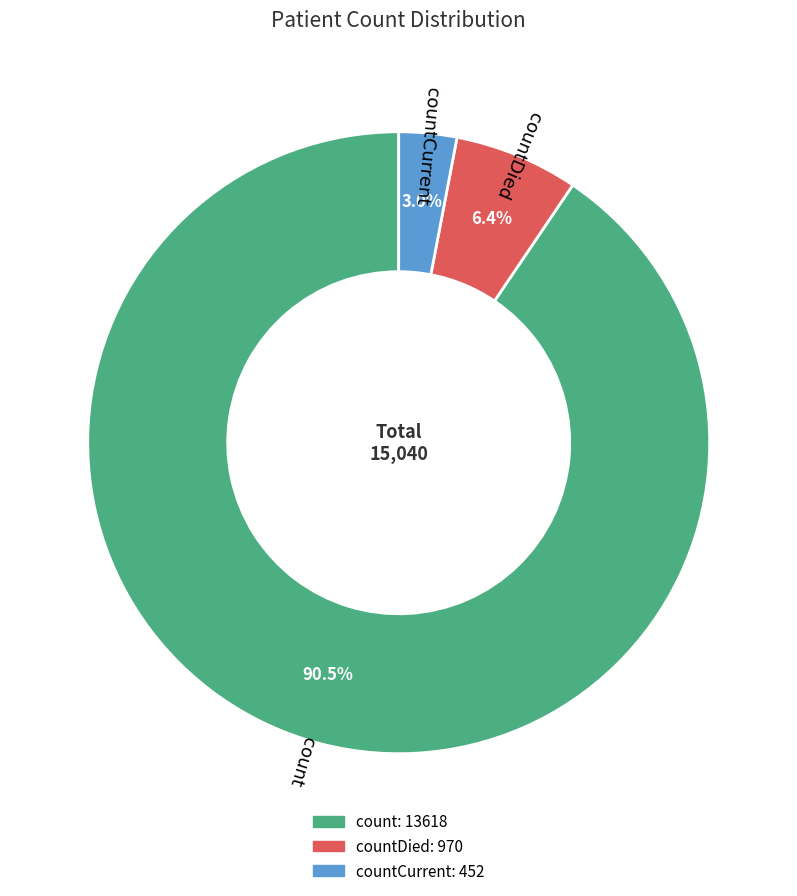

Is there a majority slice in this chart?

Yes